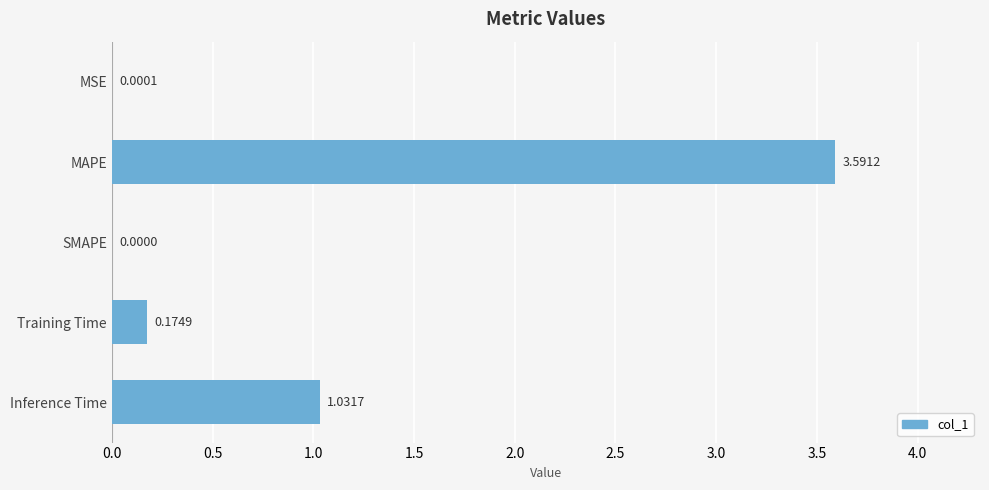

At which category does the chart reach its peak across all series?

MAPE